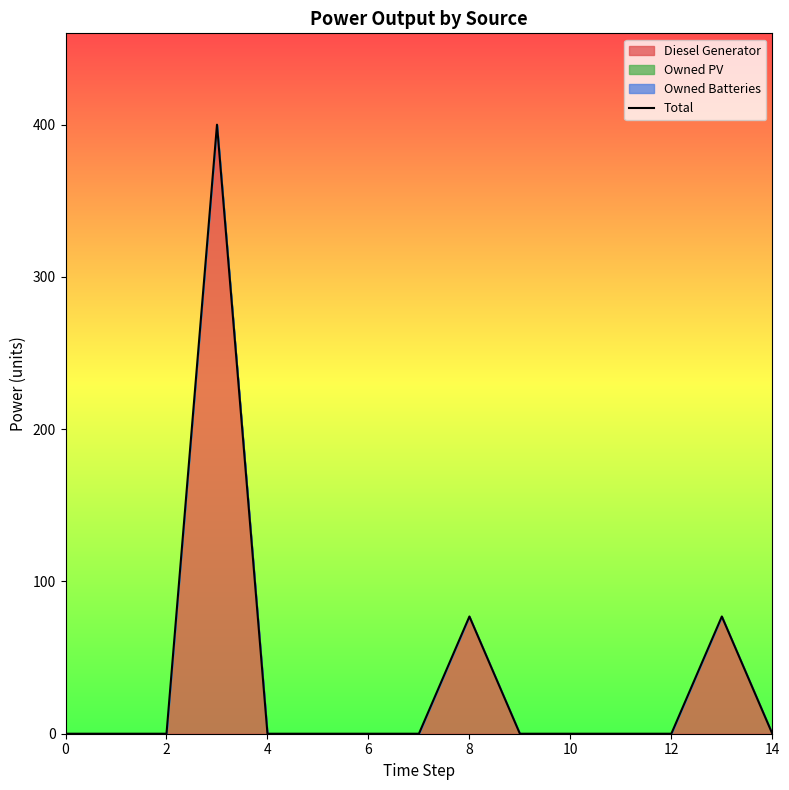

What is the maximum value shown in the chart?

400